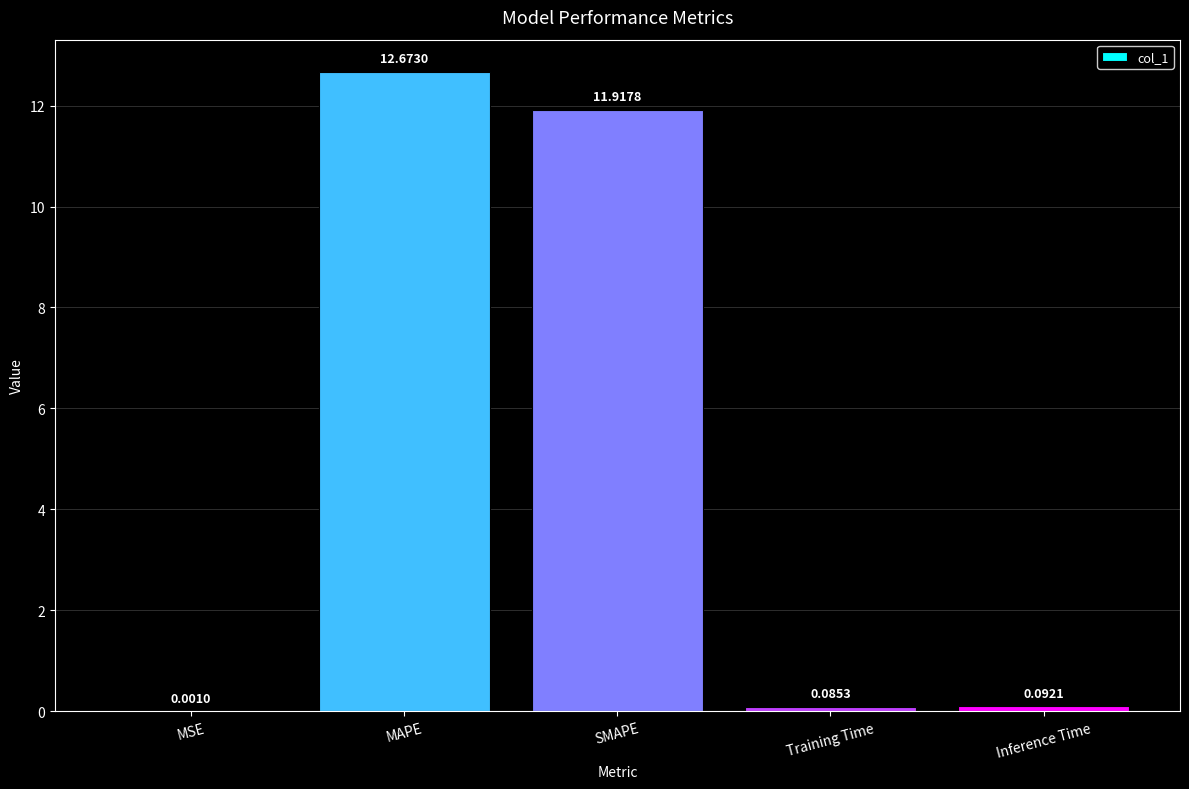

Which label corresponds to the largest value in the chart?

MAPE